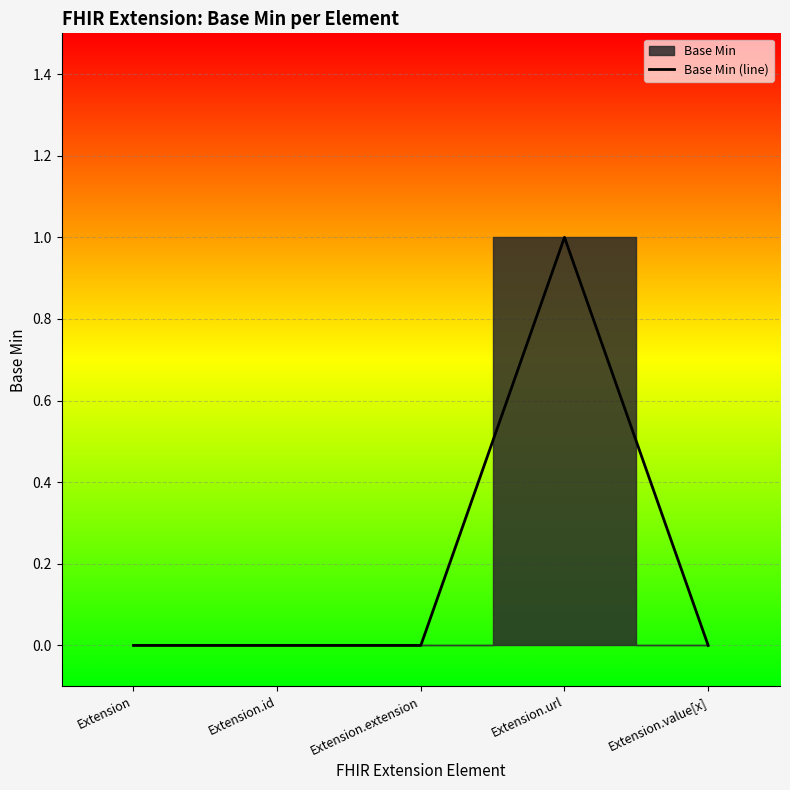

True or false: the data shows 0 at Extension.value[x].

False